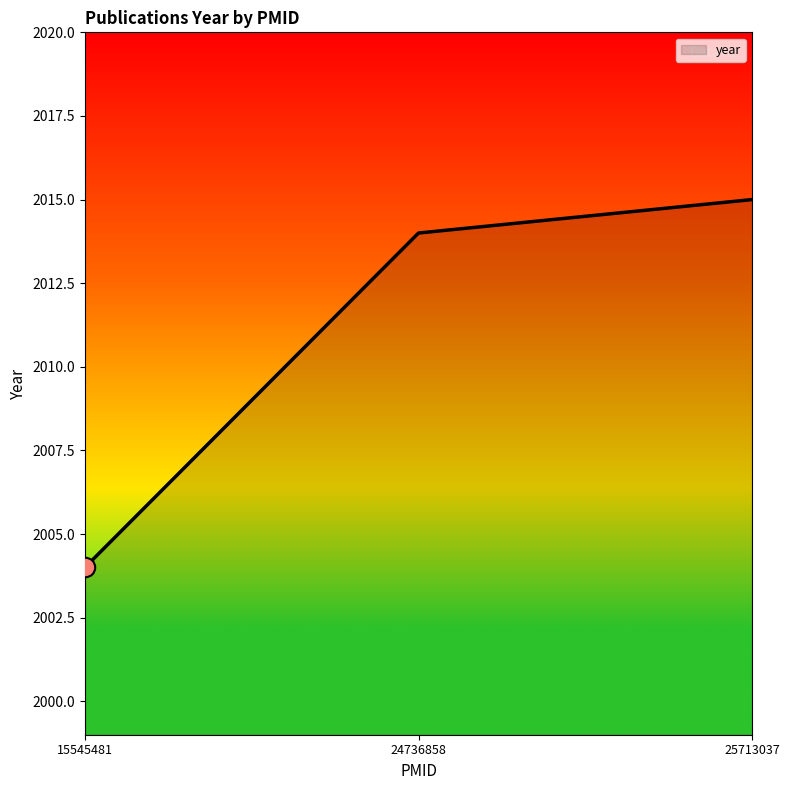

Reading right to left, list all the values displayed in this chart.

25713037=2015	24736858=2014	15545481=2004